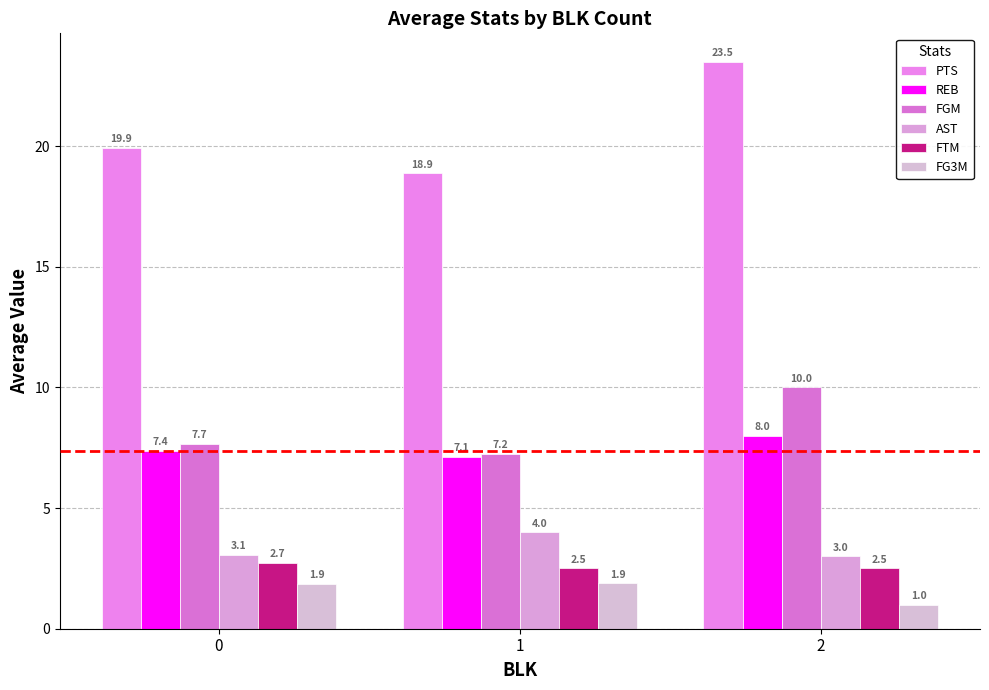

Is the value of FG3M at 1 greater than the value of FTM at 1?

No